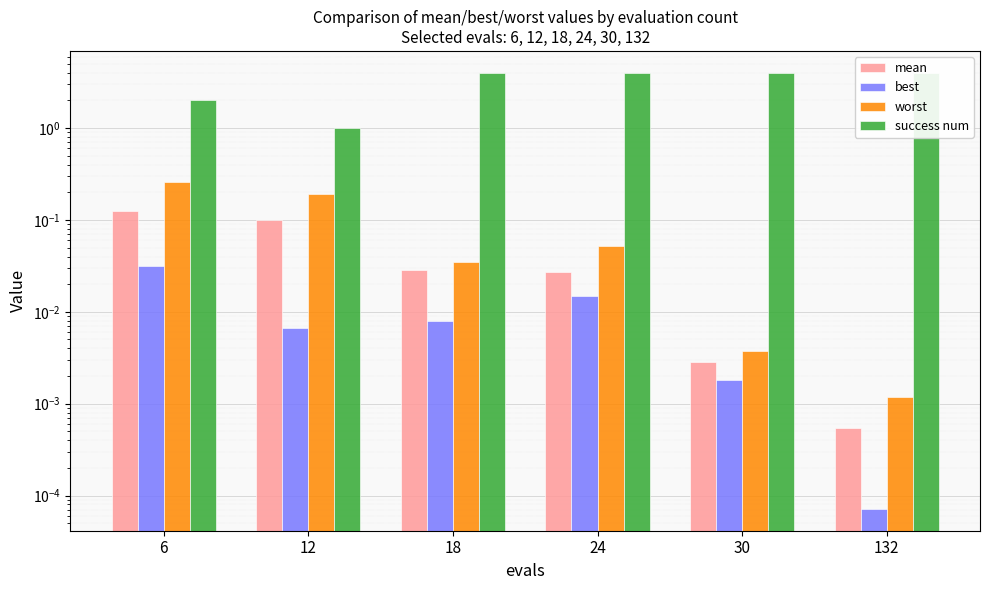

How many bars are there in total?

24